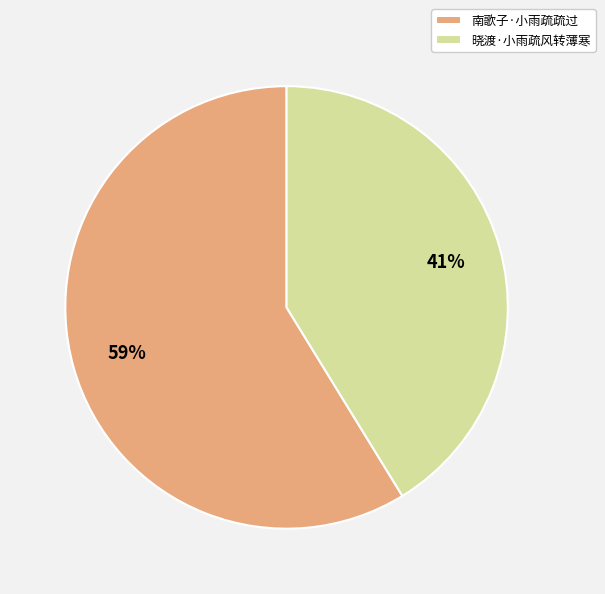

What percentage is the 晓渡·小雨疏风转薄寒 slice, to the nearest percent?

41%